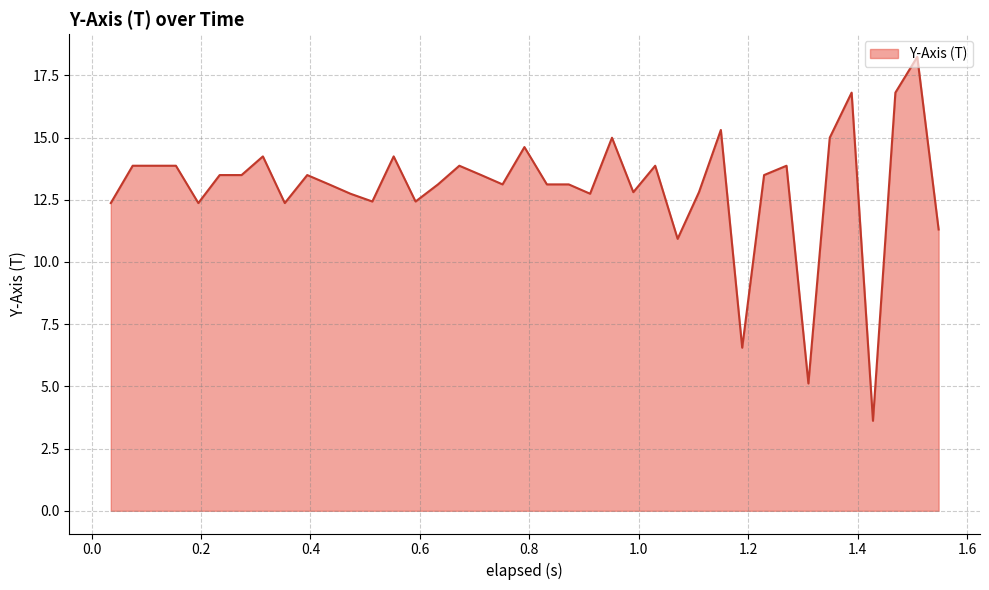

What is the difference between the maximum and minimum values?

14.6